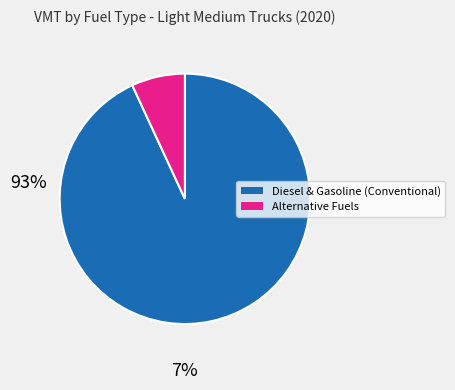

Is there any slice that represents more than half of the pie?

Yes